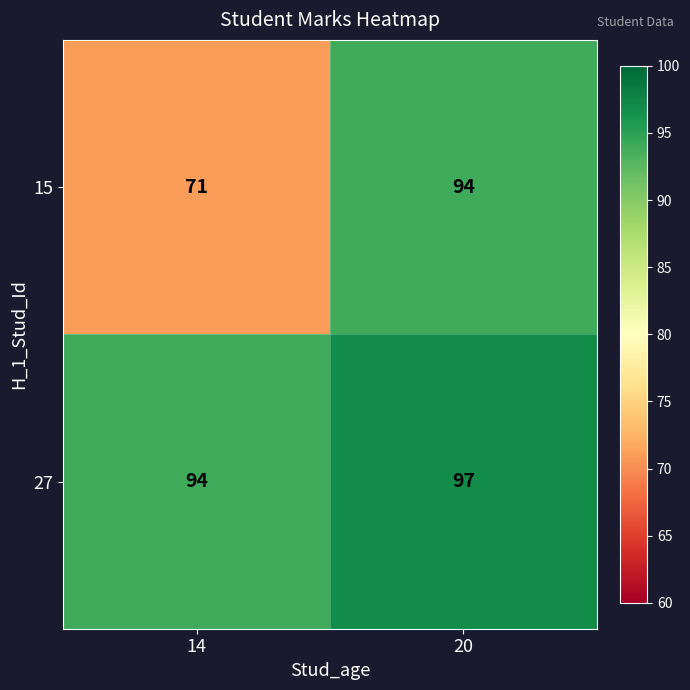

What is the minimum value shown in the chart?

71